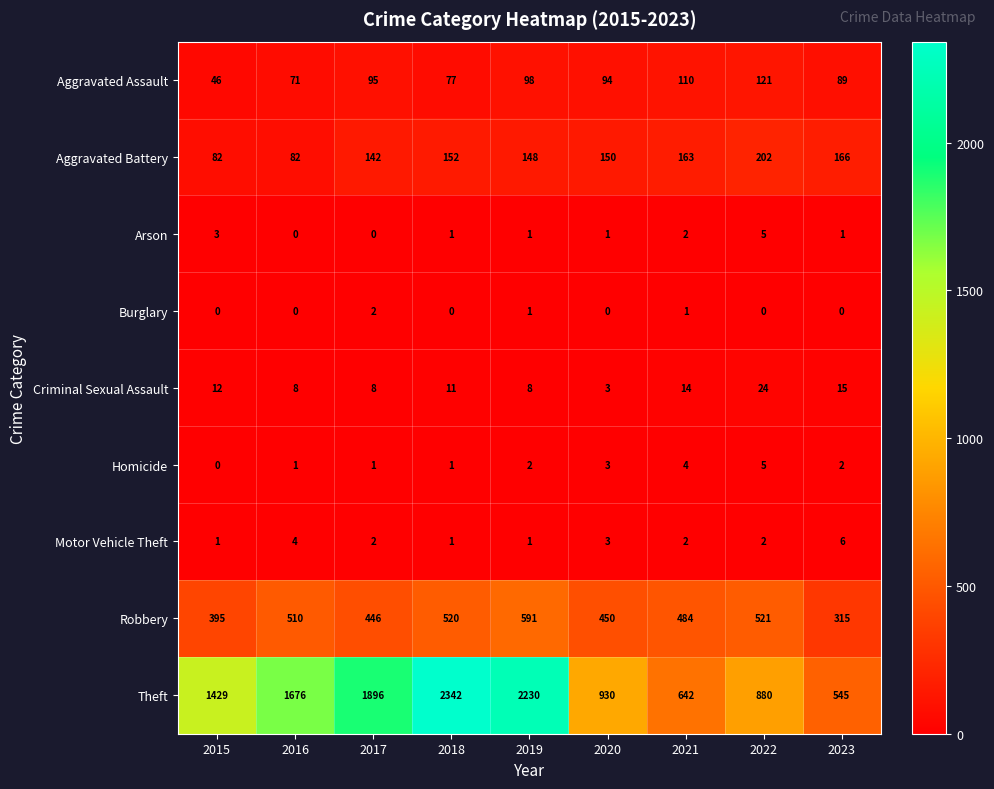

True or false: Homicide has a value of 2 at 2019.

True